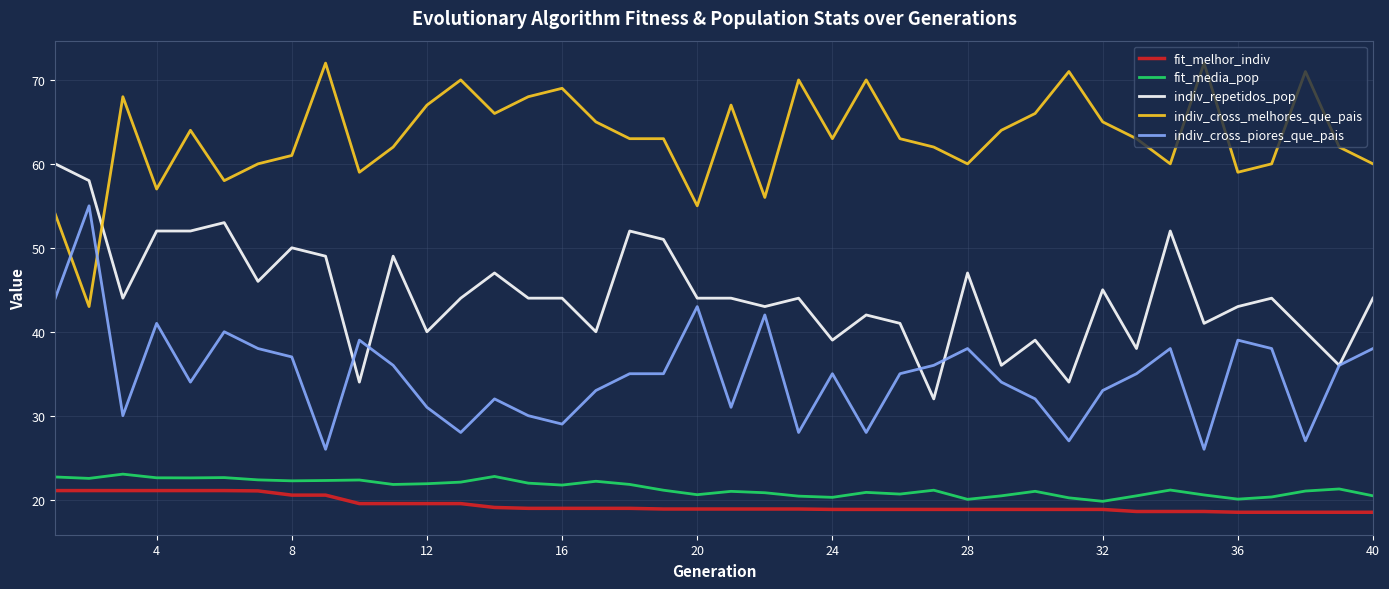

True or false: fit_media_pop and fit_melhor_indiv cross at least once.

False